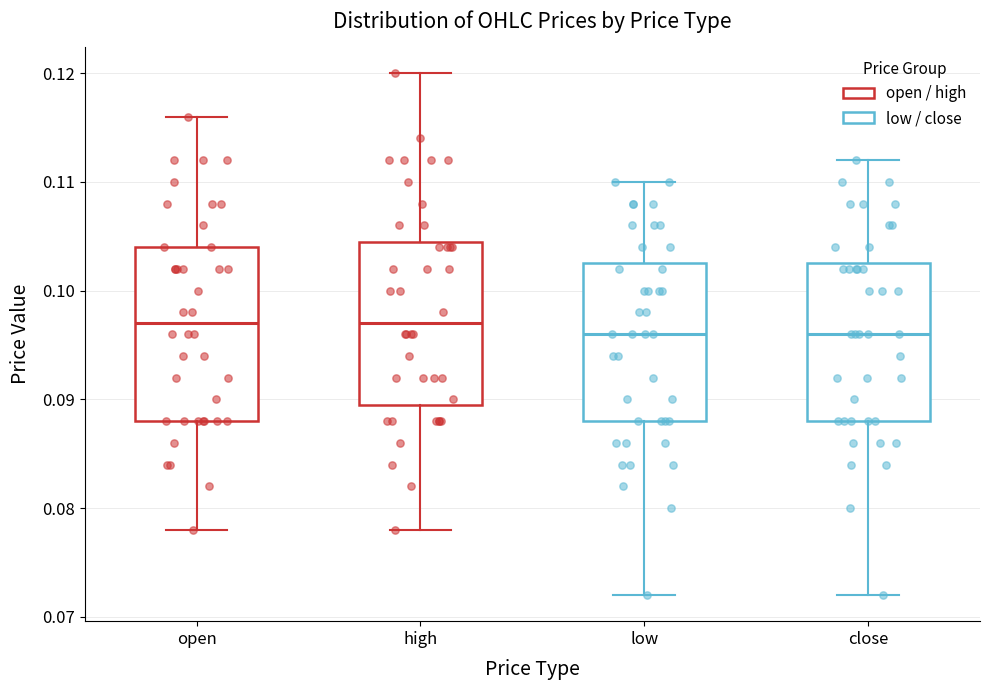

Where does the upper whisker of the box for high end on the y-axis? The values are not printed on the chart, so give them approximately, as read against the axis.

0.120